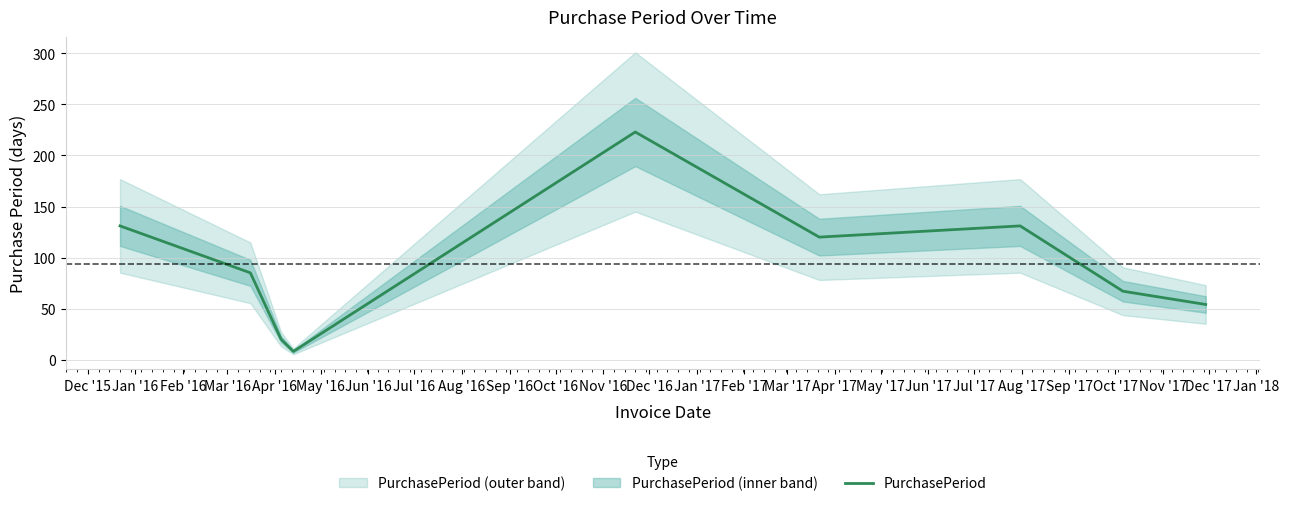

Is this an area chart (filled region under the line)?

No